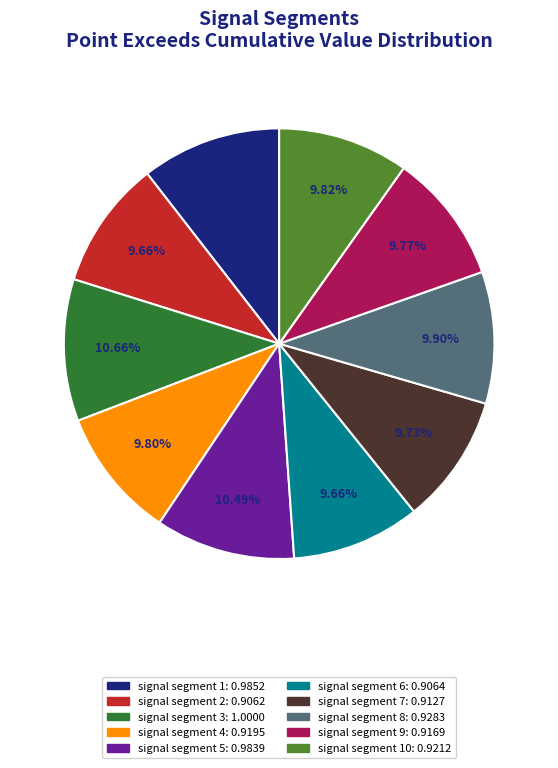

Count the number of slices in the pie.

10